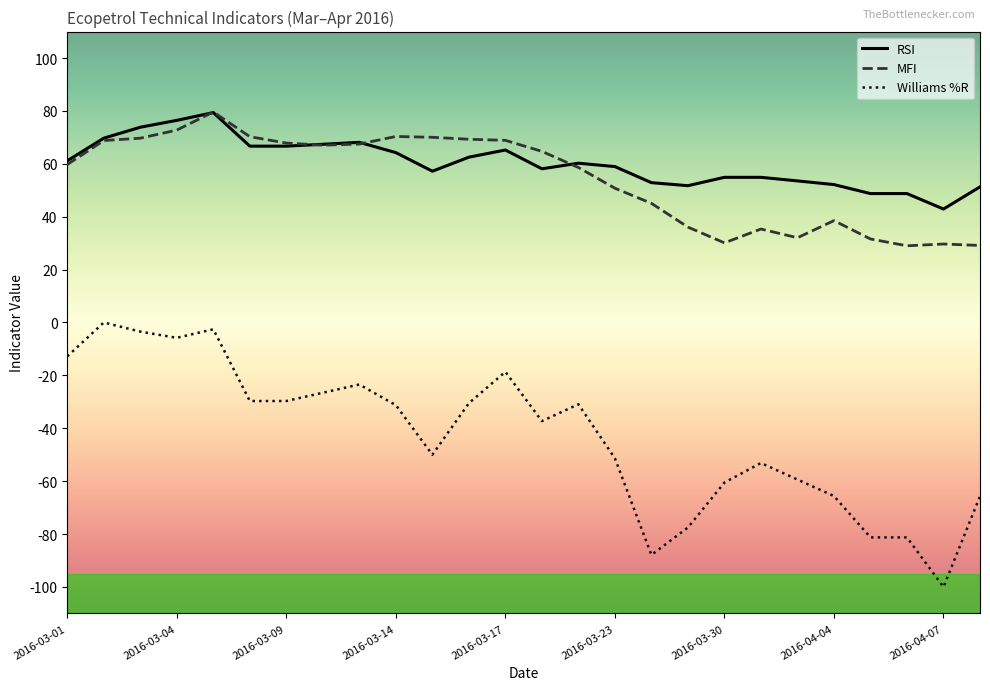

True or false: RSI and Williams %R cross at least once.

False